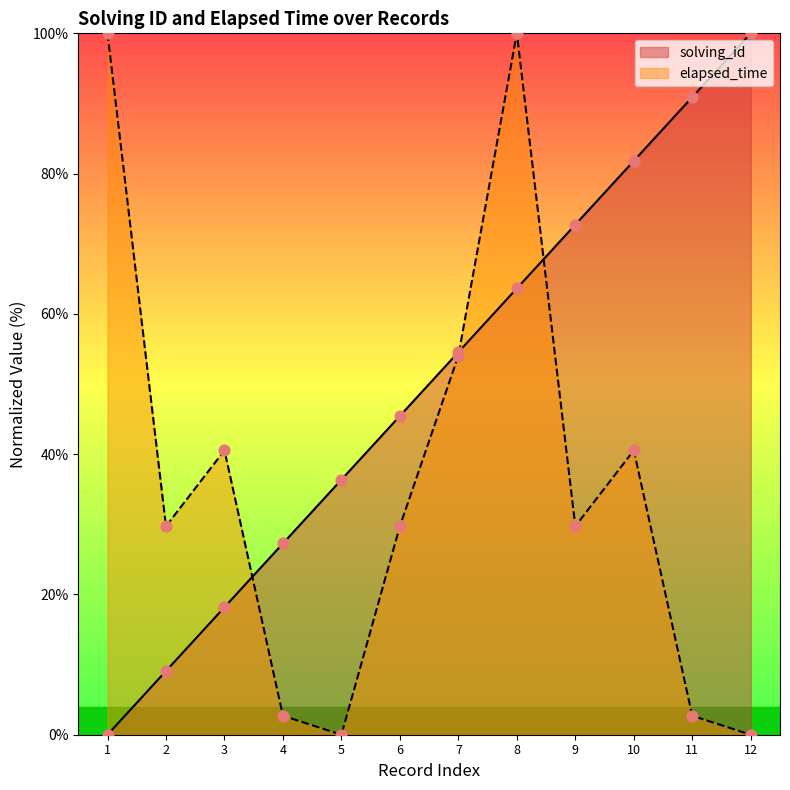

What are all the series names shown in the legend?

solving_id, elapsed_time